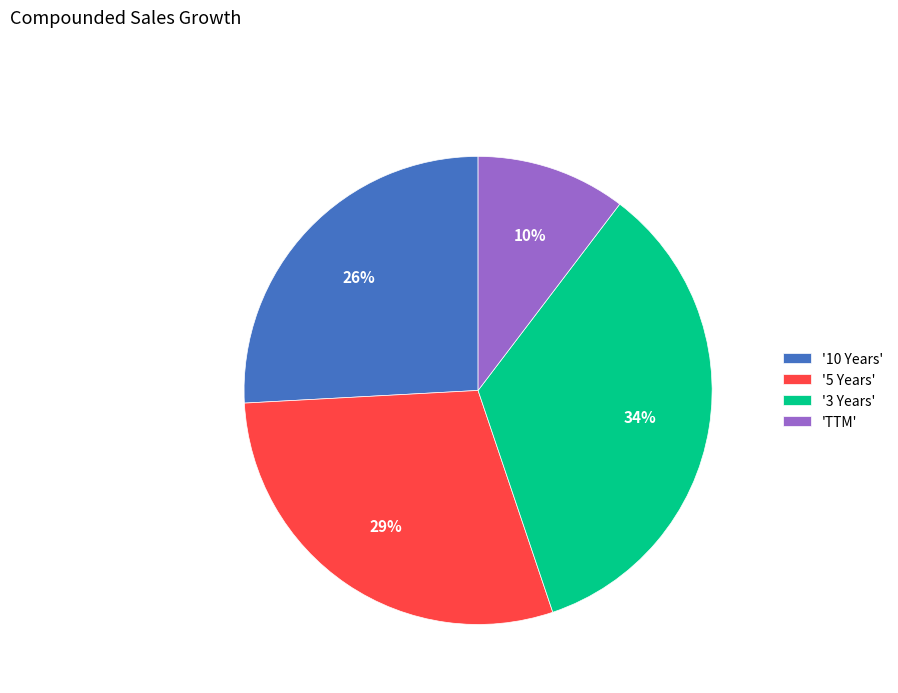

The '3 Years' slice represents 34% of the pie. True or false?

True